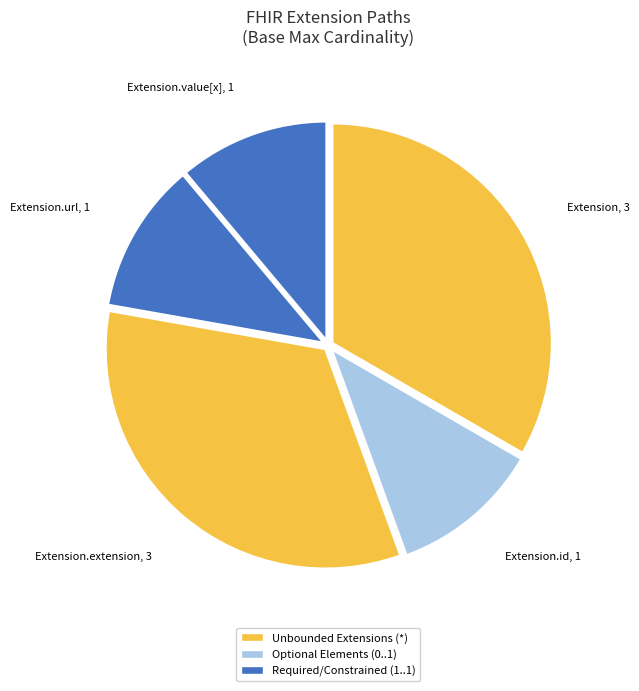

How many segments does this pie chart have?

5